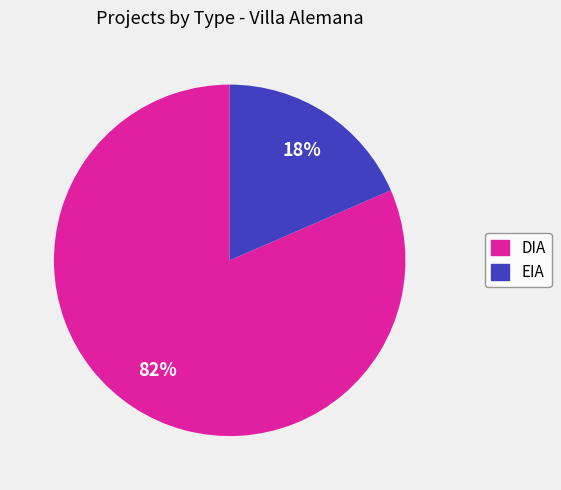

To the nearest percent, what portion does DIA represent?

82%